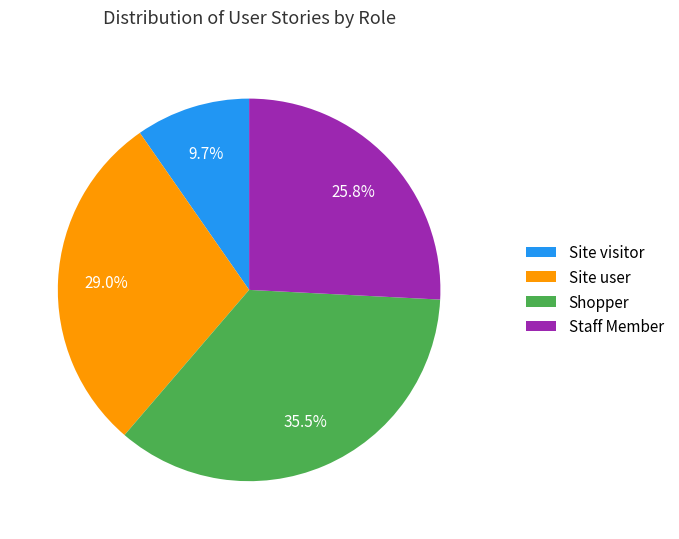

What percentage is the Site visitor slice, to the nearest percent?

10%